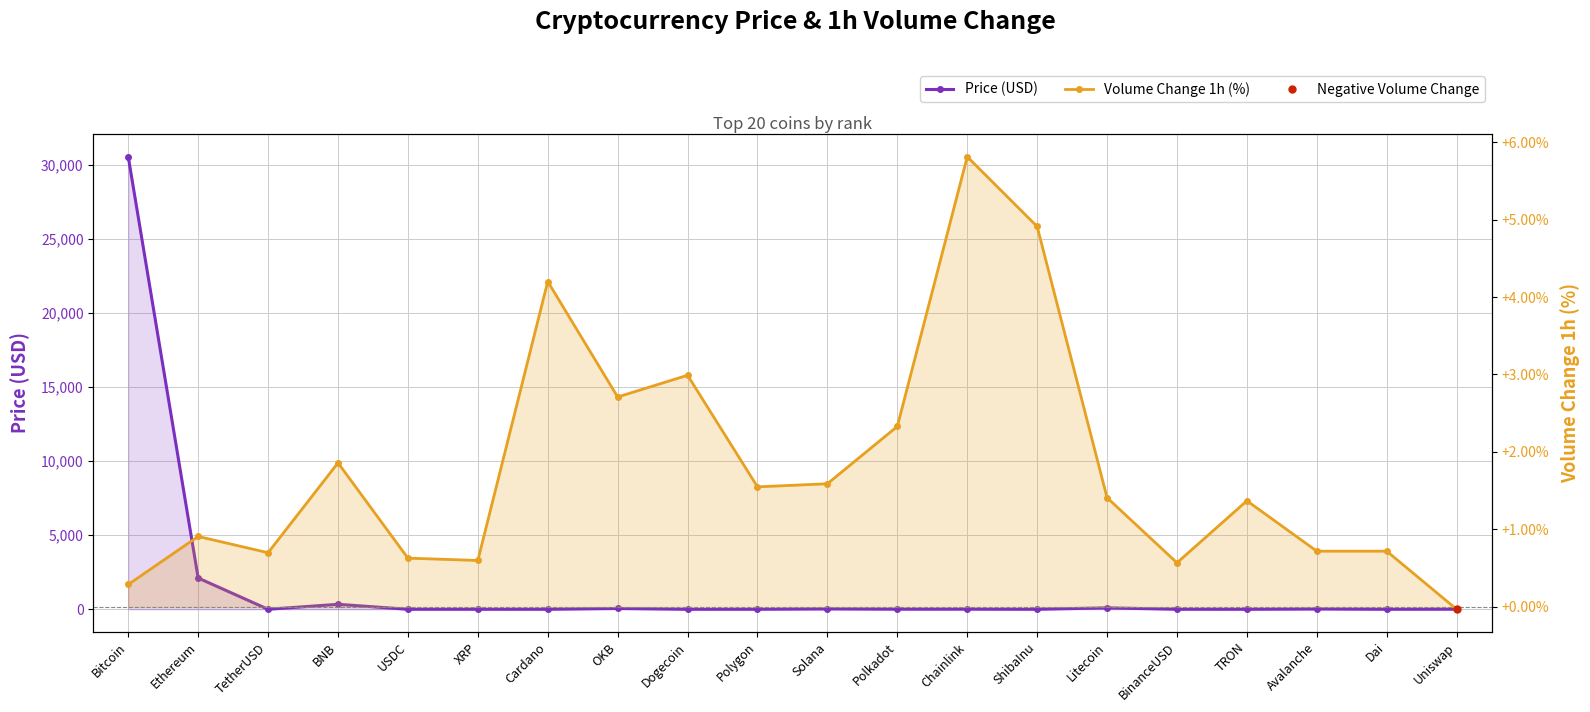

Is it true that Price (USD) equals 0.1 at Cardano?

False